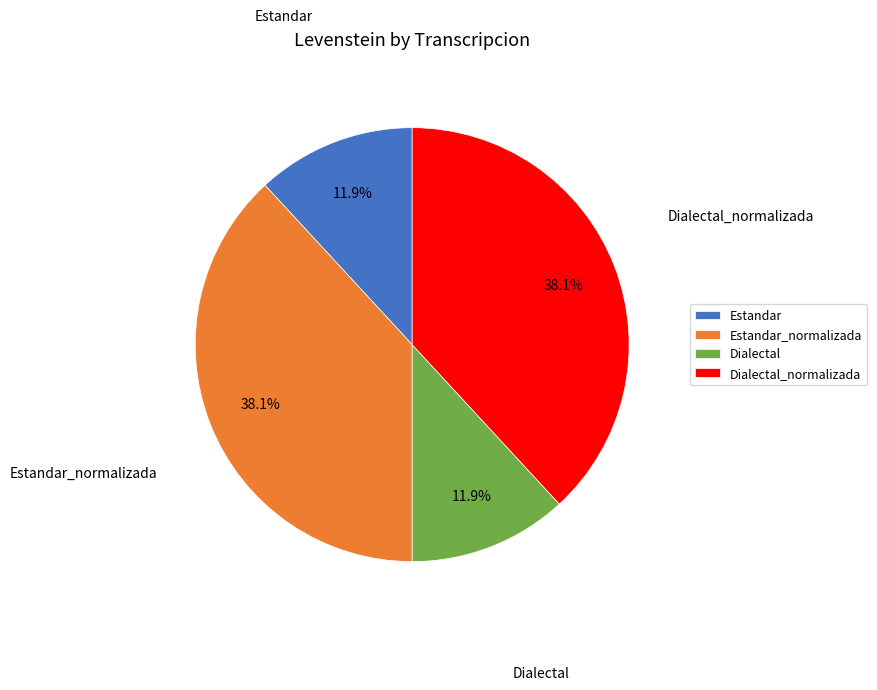

What percentage is NOT represented by Estandar?

88.1%